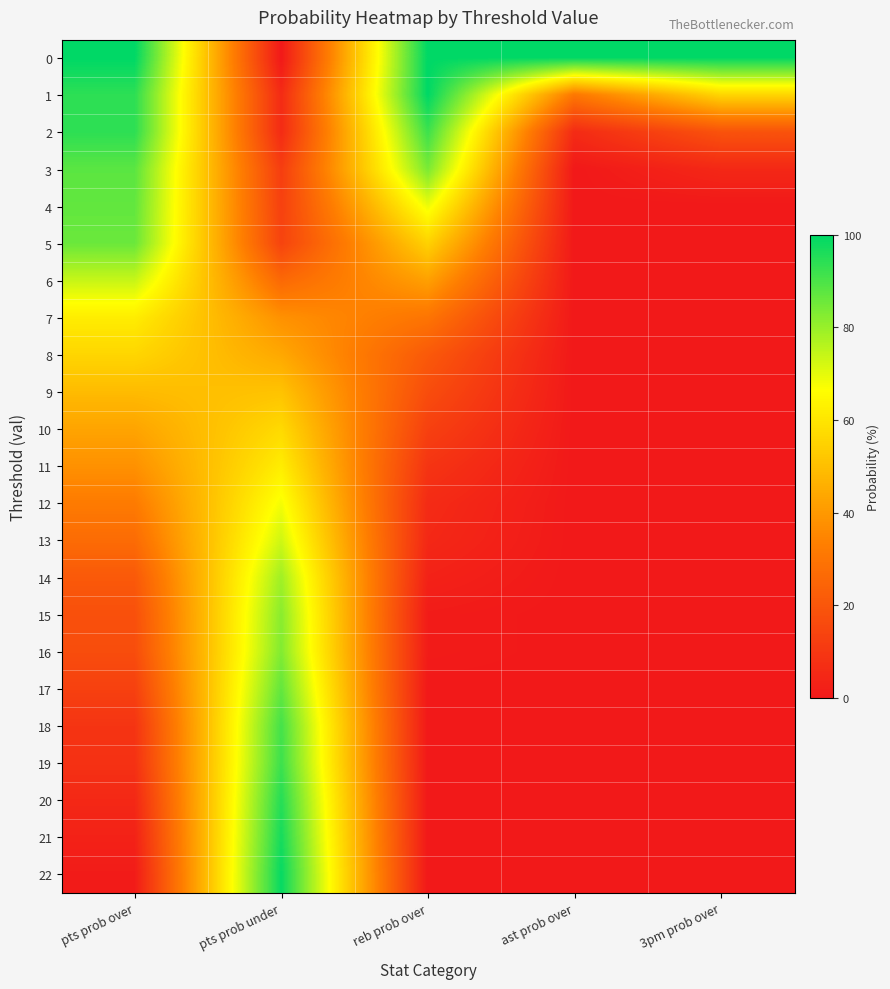

Which has a higher value, ast prob over or reb prob over?

ast prob over